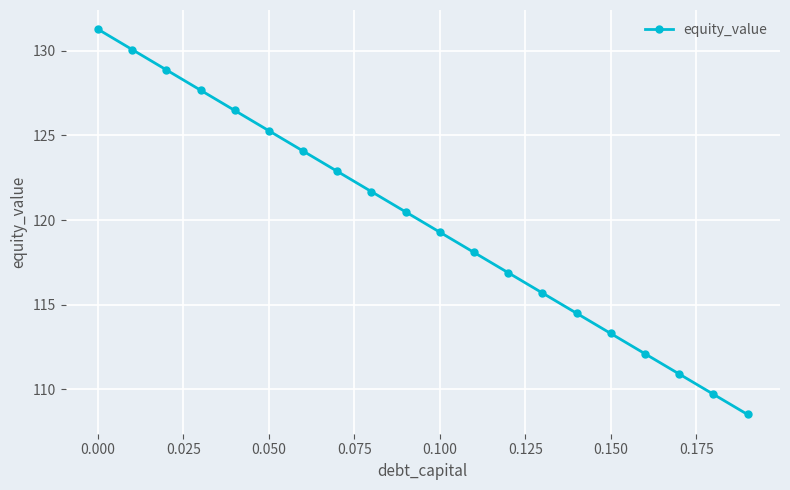

What is the difference between the maximum and minimum values?

22.7